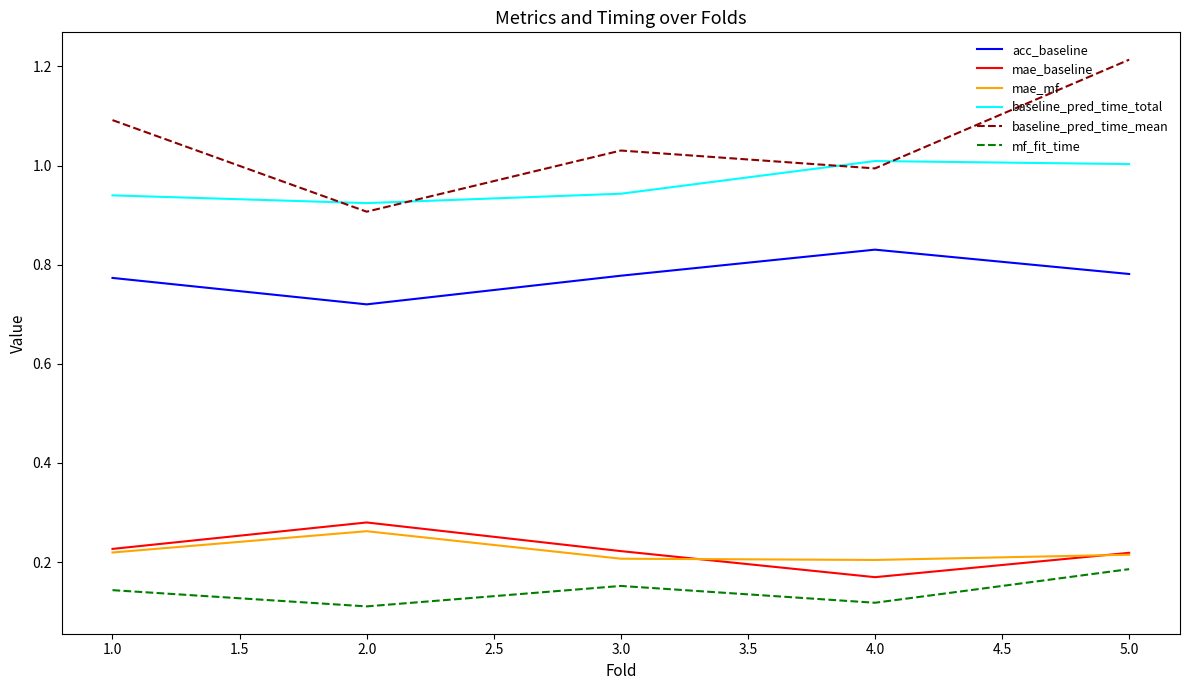

The mf_fit_time series shows 0.3 at 3.0. True or false?

False